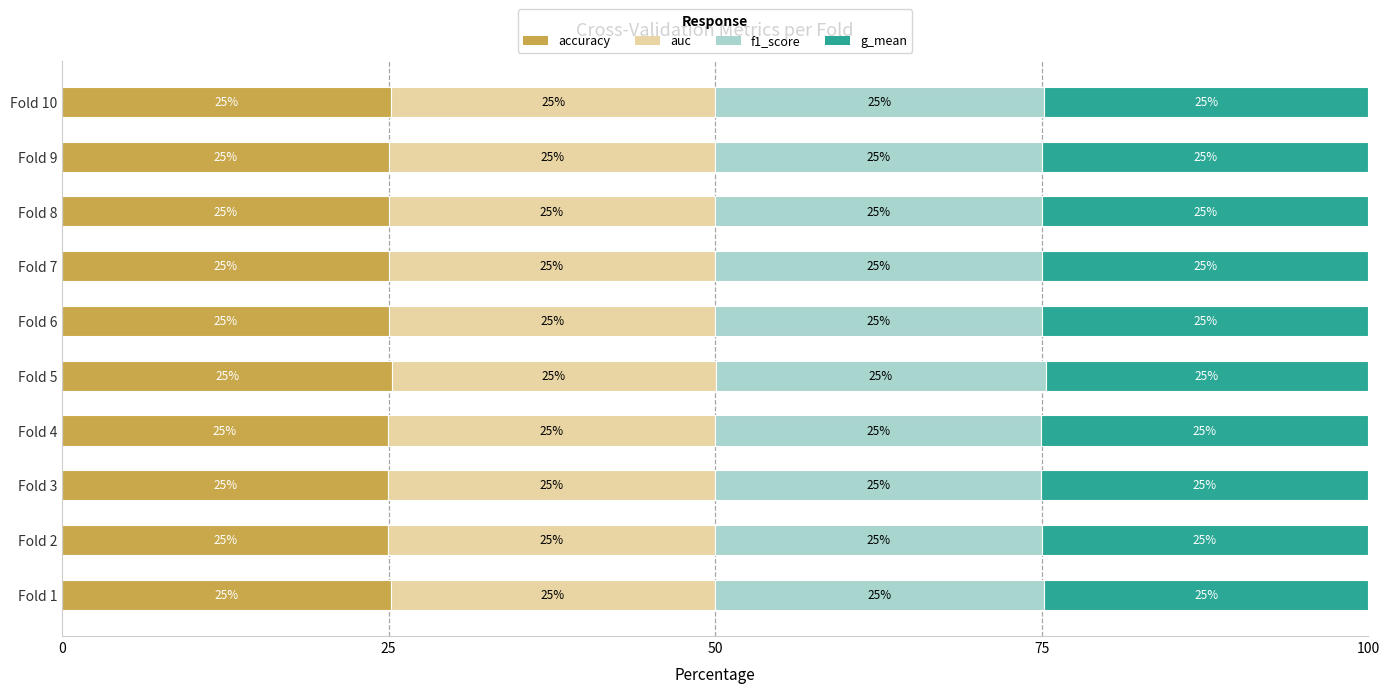

What is the highest value of the accuracy series?

25.3